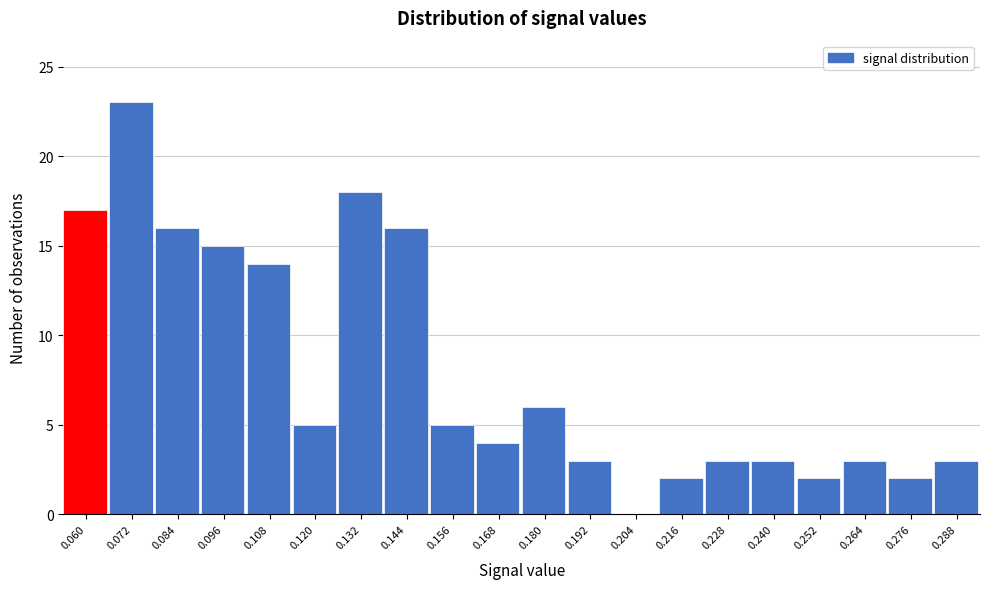

Reading left to right, list all the values displayed in this chart.

0.060=17	0.072=23	0.084=16	0.096=15	0.108=14	0.120=5	0.132=18	0.144=16	0.156=5	0.168=4	0.180=6	0.192=3	0.204=0	0.216=2	0.228=3	0.240=3	0.252=2	0.264=3	0.276=2	0.288=3